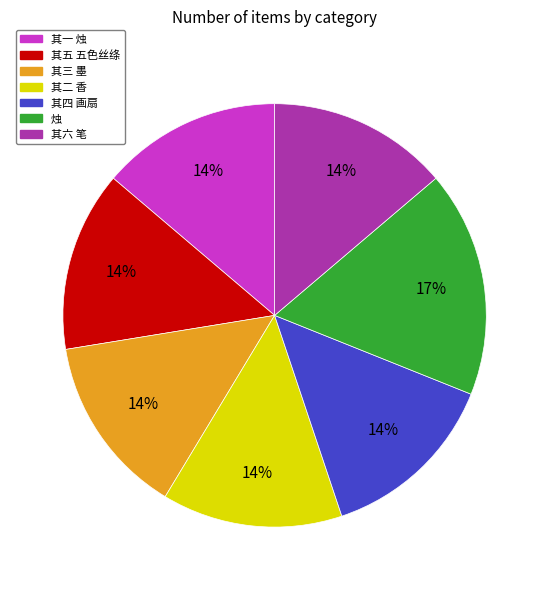

Does any single category account for the majority?

No